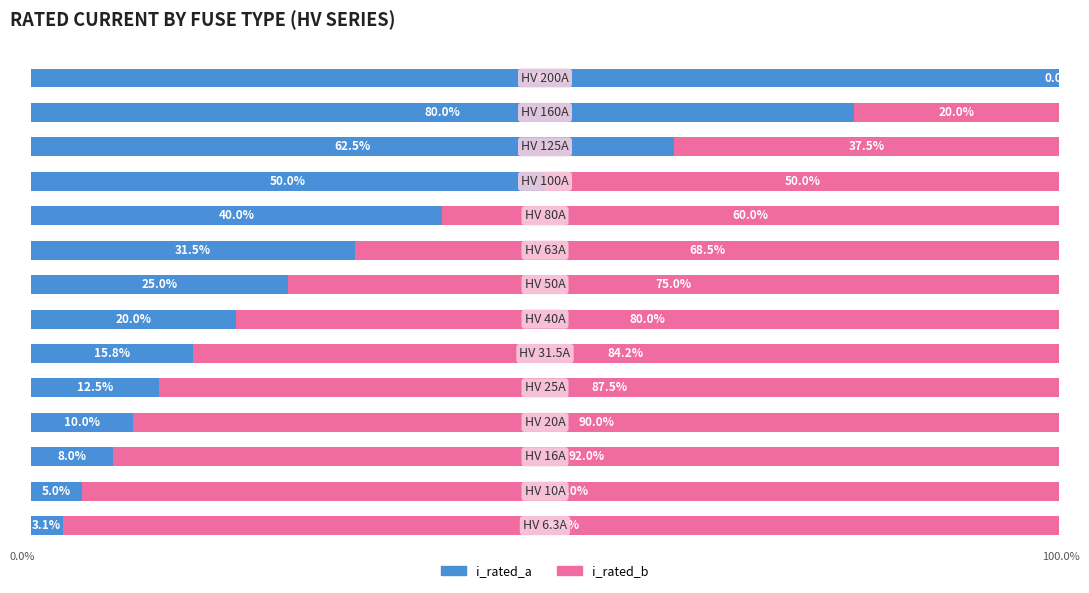

What is the average value of the i_rated_b series?

66.9